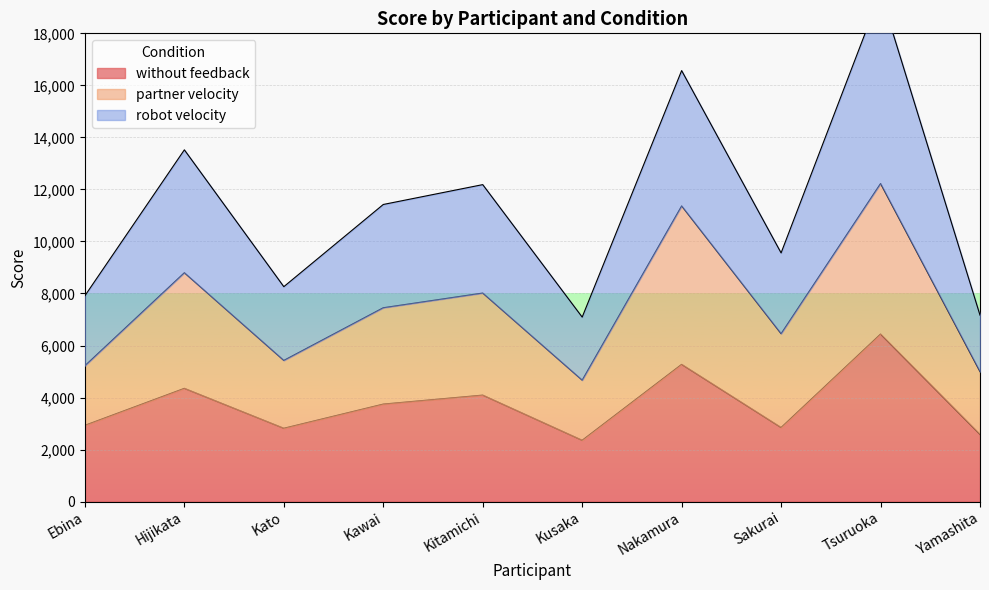

At which label does without feedback reach its peak?

Tsuruoka